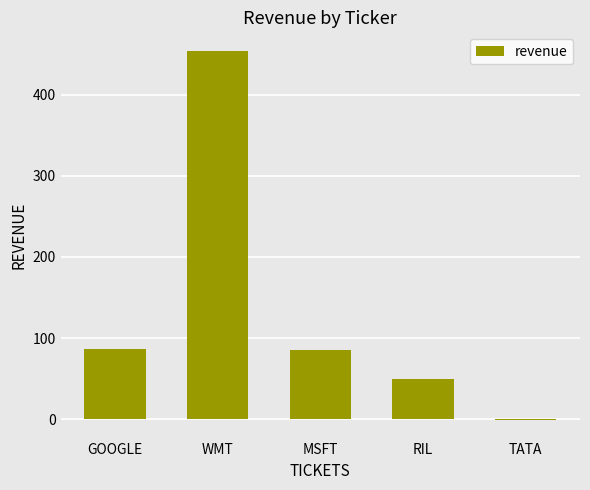

True or false: the data shows 50 at RIL.

True